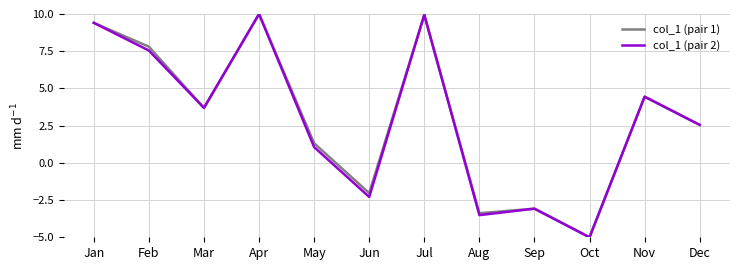

How many values in the col_1 (pair 1) series exceed 3?

6